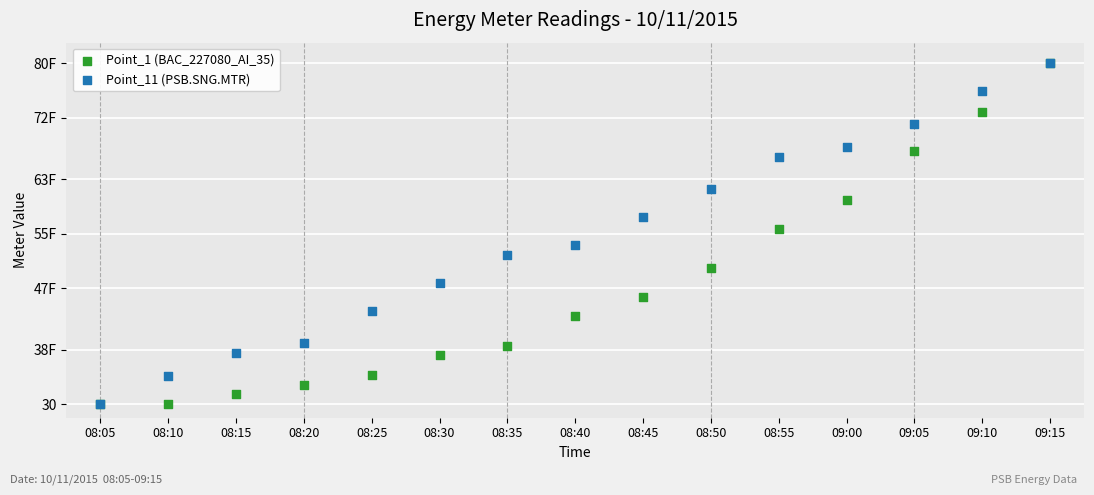

What are all the series names shown in the legend?

Point_1 (BAC_227080_AI_35), Point_11 (PSB.SNG.MTR)